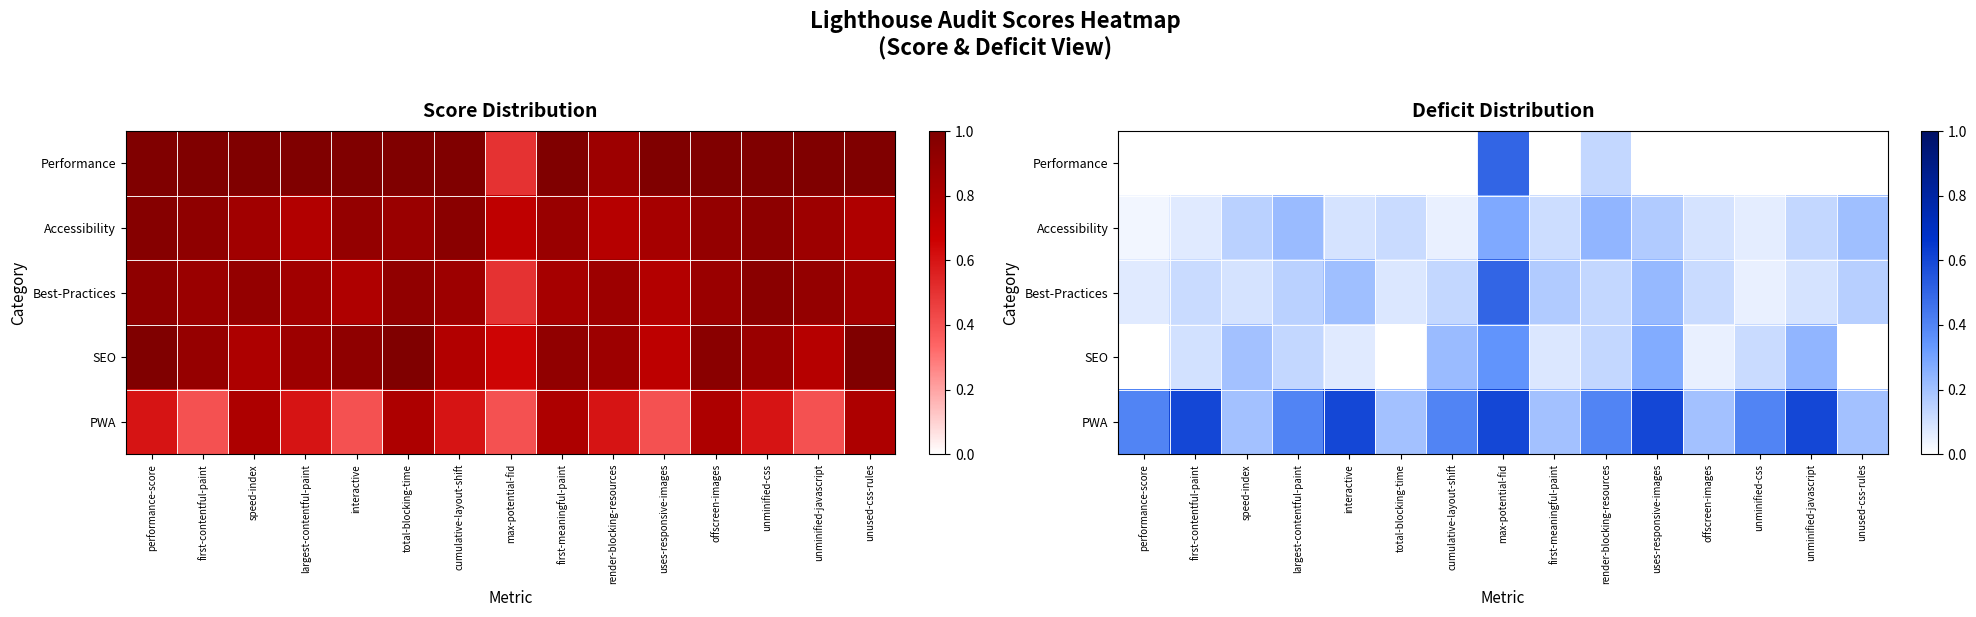

What is the maximum value for PWA?

0.6